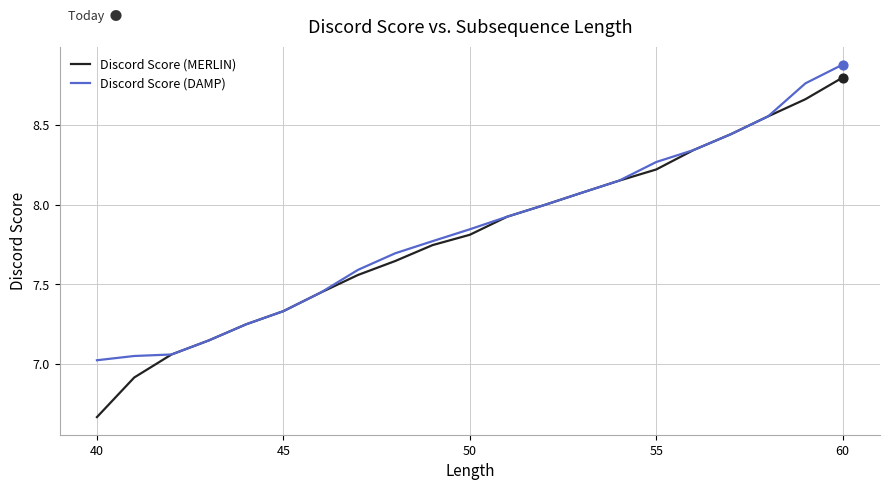

Which series has the largest range (max minus min)?

Discord Score (MERLIN)